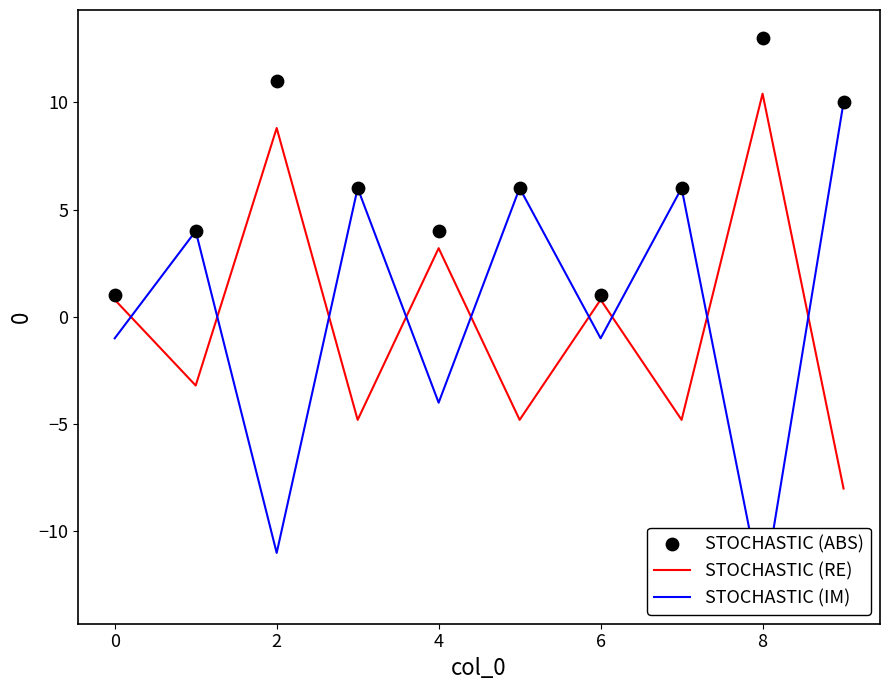

Which series reaches the minimum Y coordinate?

STOCHASTIC (IM)